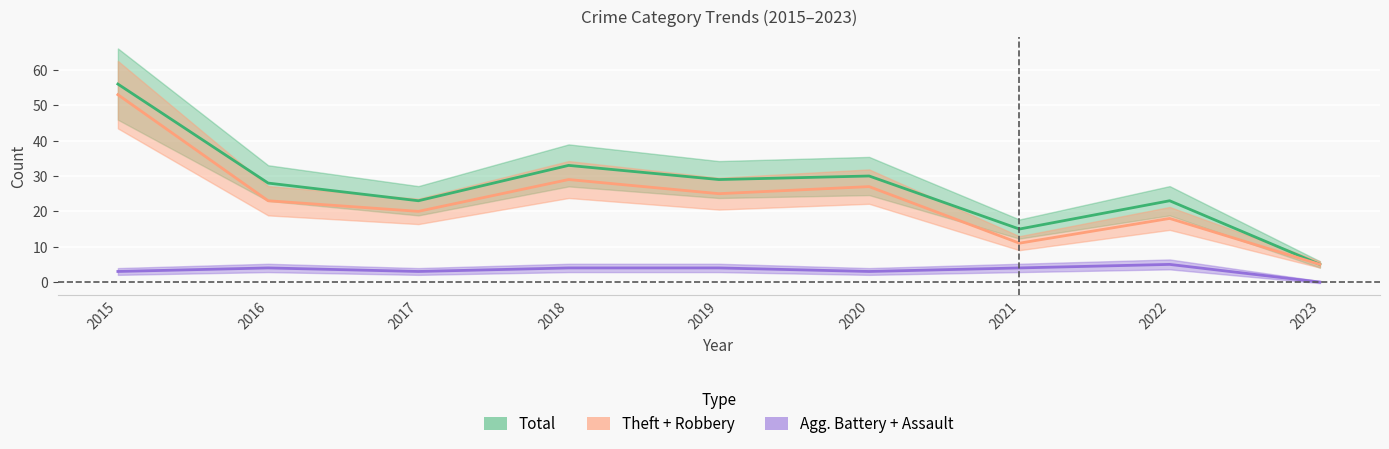

At which label is Total closest to 30?

2020